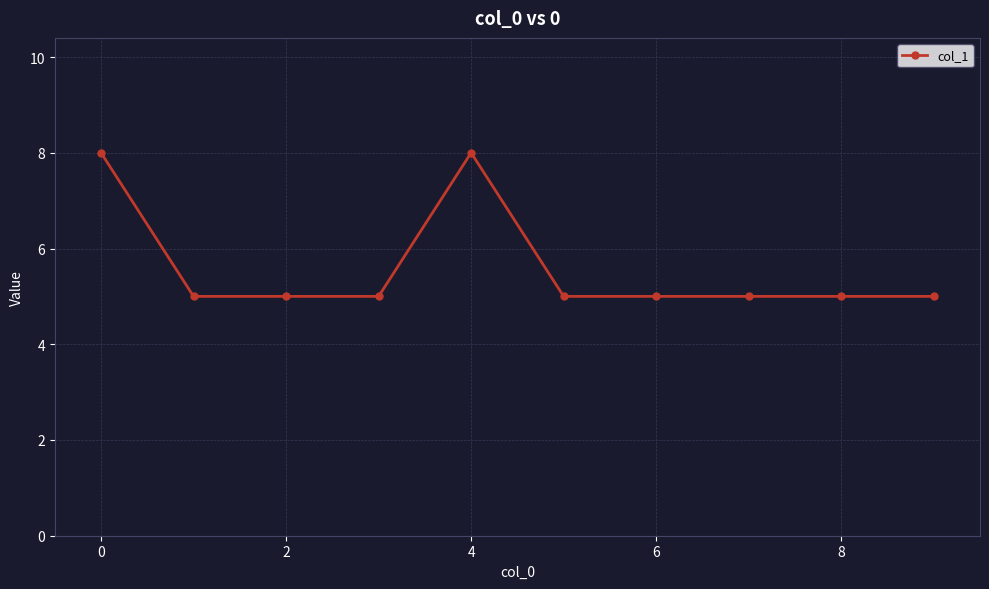

Does the chart have visible grid lines?

Yes